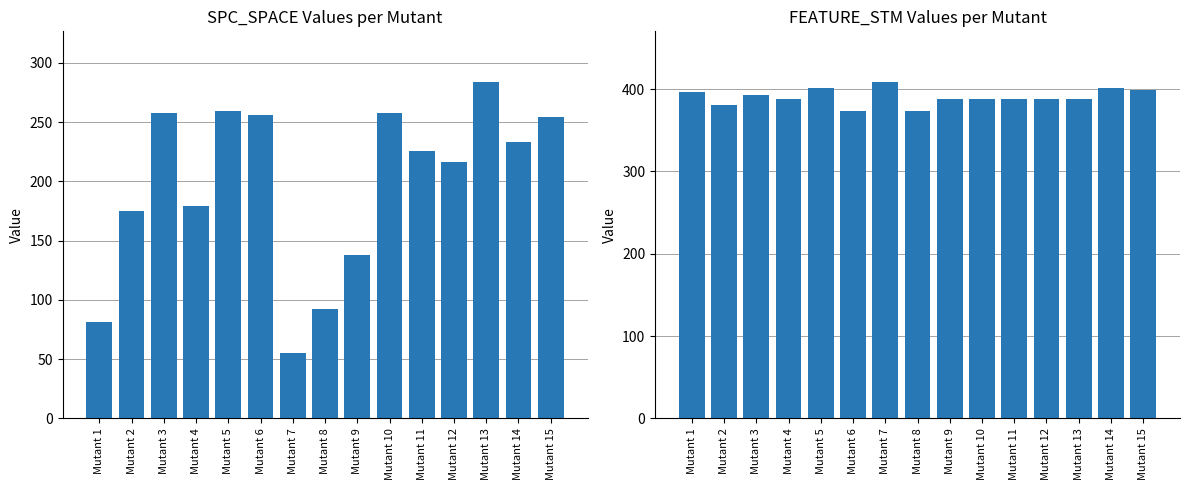

Rank the series at Mutant 9 from lowest to highest value.

SPC_SPACE, FEATURE_STM